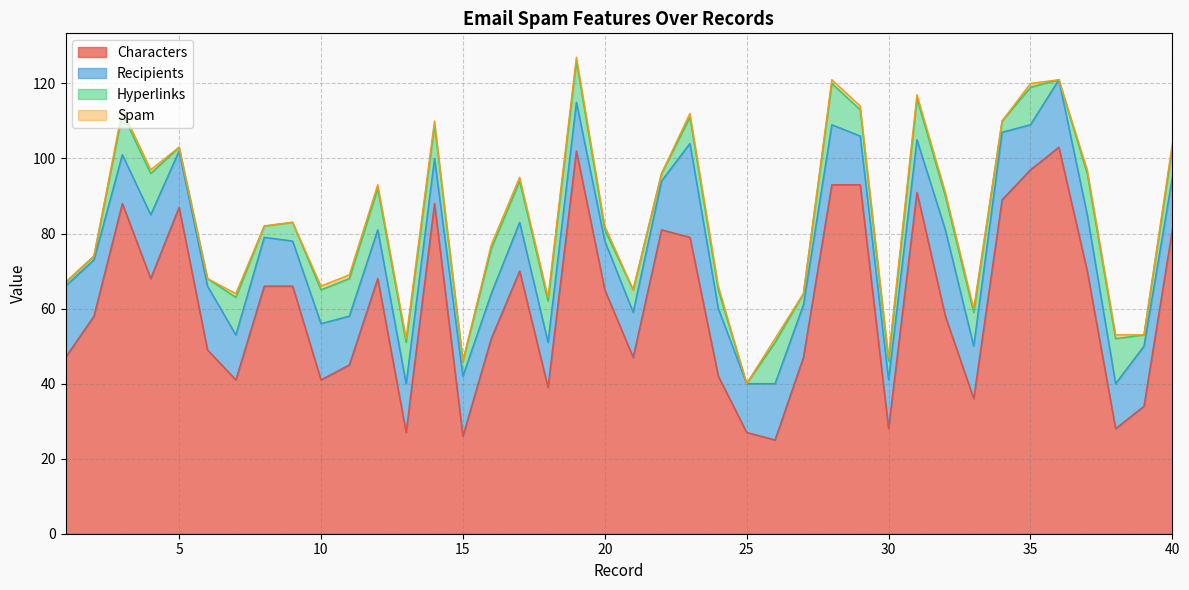

What is the approximate value of Characters at 11, to the nearest 10?

40